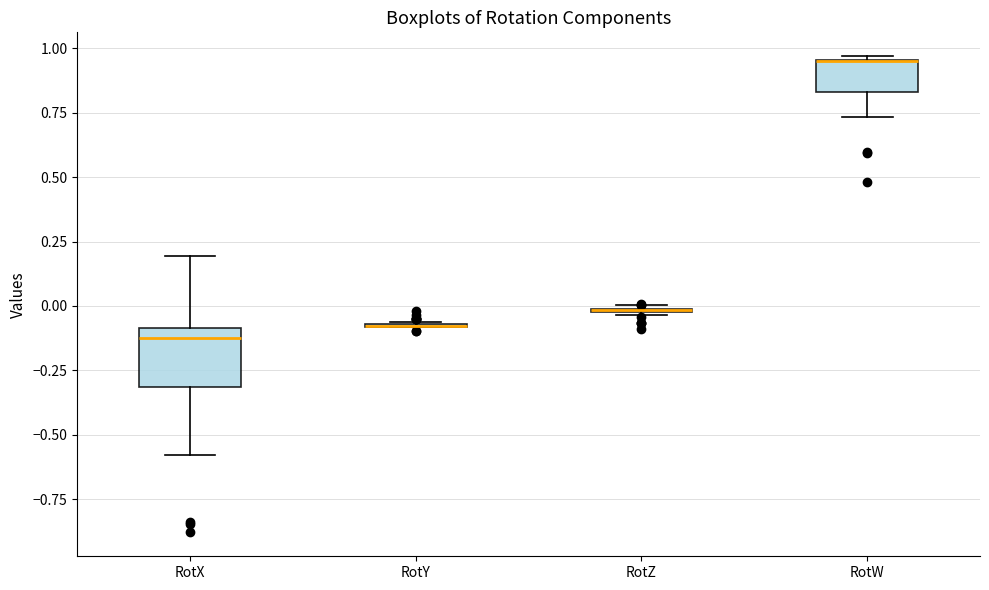

Reading left to right, transcribe this box plot: for each box, give where its median line is, the range the box spans, and where its two whiskers end, as read against the y-axis. The values are not printed on the chart, so give them approximately, as read against the axis.

RotX: median -0.10 (just below the box's upper edge), box -0.30 to -0.10, whiskers -0.60 to 0.20
RotY: box collapsed to a line at -0.10, whiskers -0.10 to -0.05
RotZ: box collapsed to a line at 0.00, whiskers -0.05 to 0.00
RotW: median 0.95 (drawn on the box's upper edge), box 0.85 to 0.95, whiskers 0.75 to 0.95